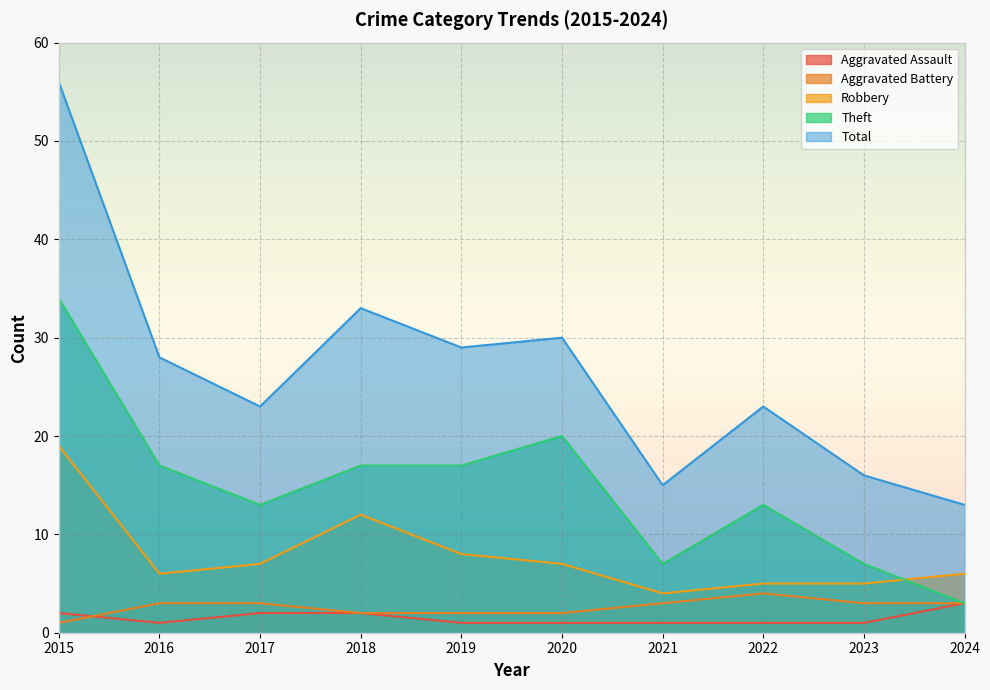

How many lines are shown in the chart?

5